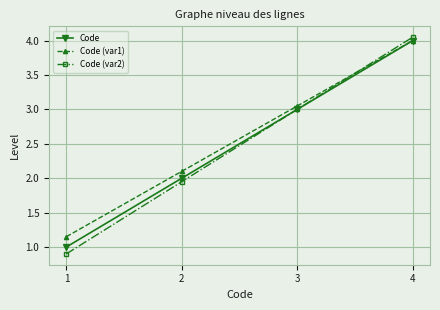

What is the average value of the Code series?

2.5